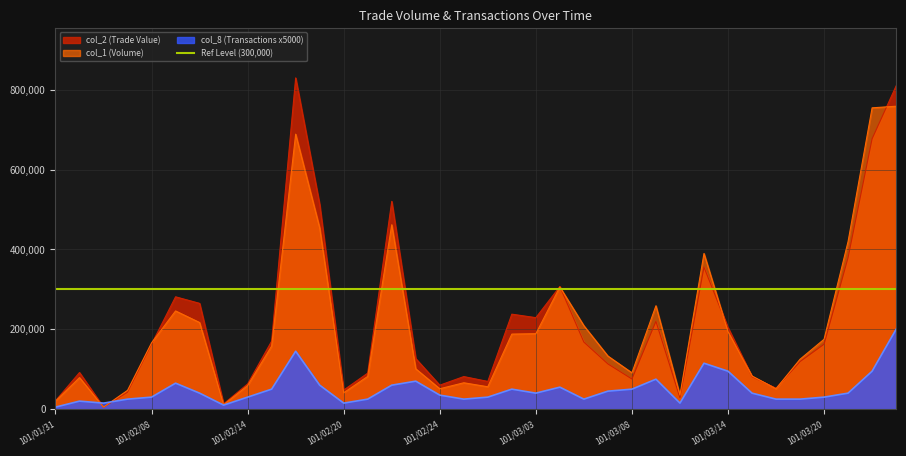

What is the difference between the second highest and second lowest values in the col_2 series?

796820